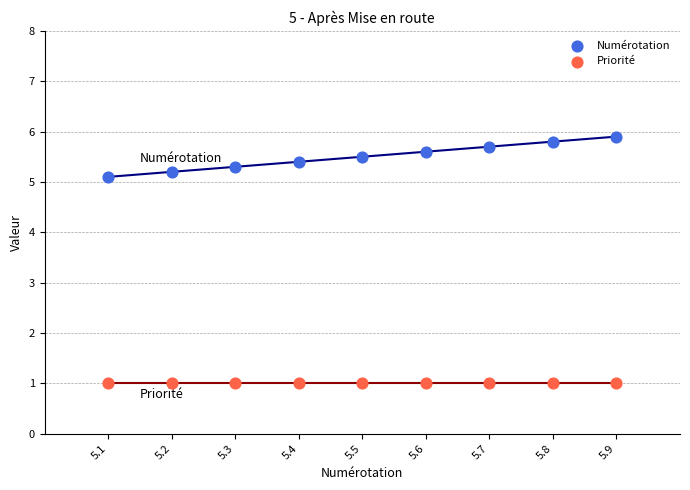

What are all the series names shown in the legend?

Numérotation, Priorité